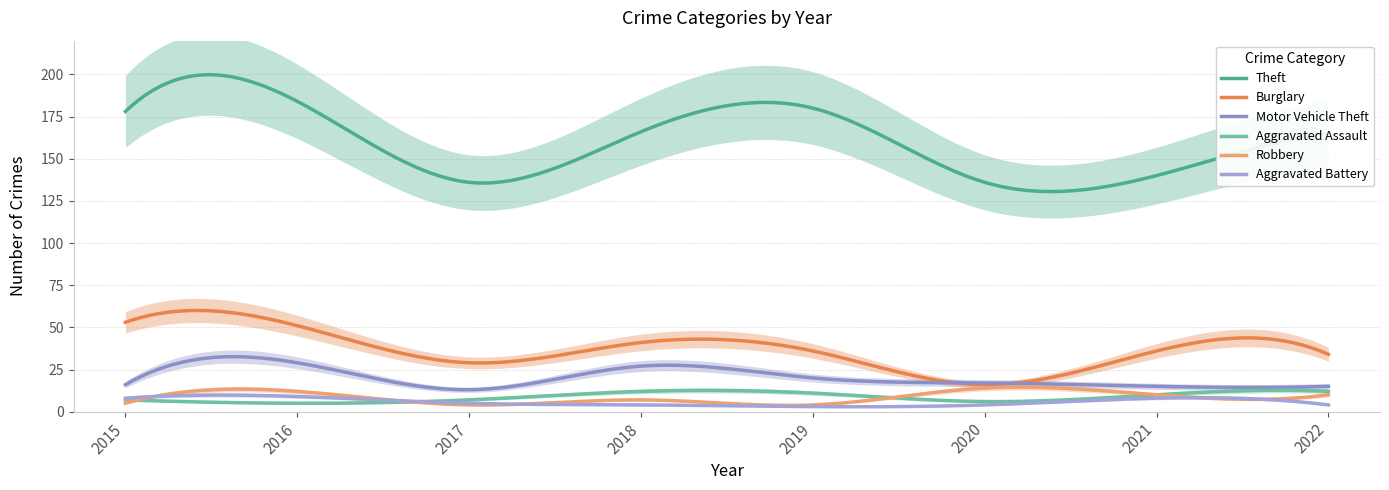

How many Robbery values are between 5 and 12?

5